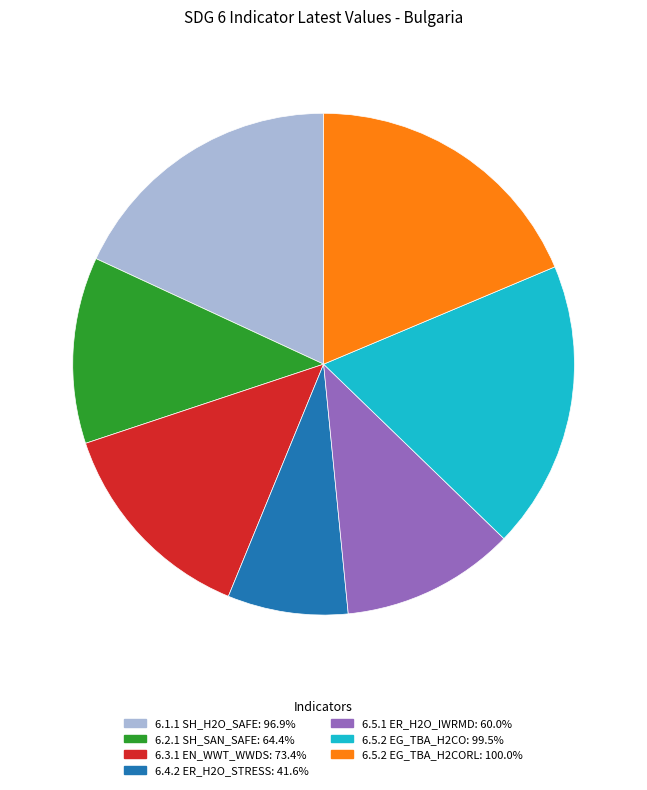

Is the sum of 6.4.2 ER_H2O_STRESS: 41.6% and 6.2.1 SH_SAN_SAFE: 64.4% greater than half?

No